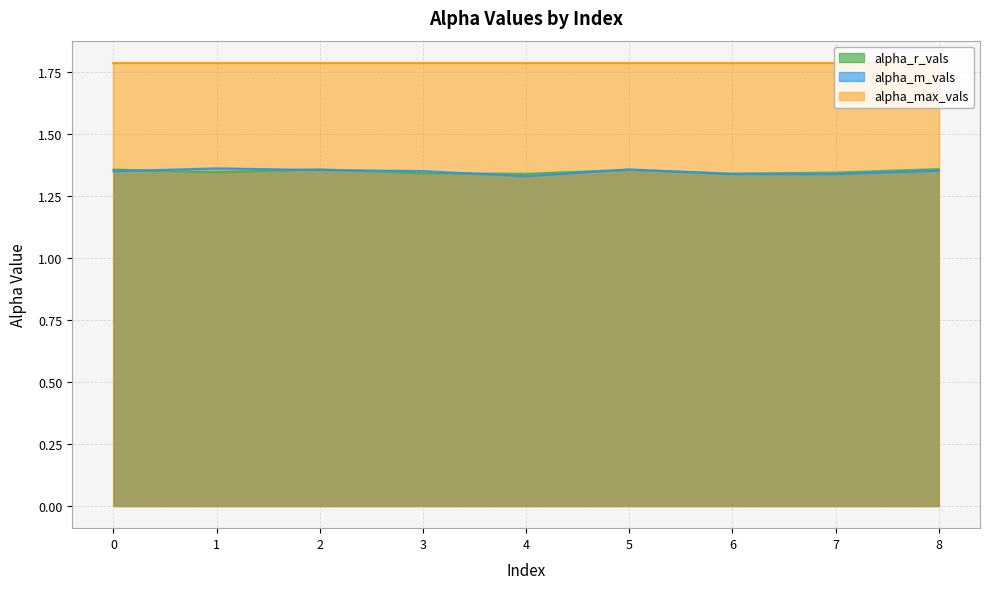

Which series has the largest range (max minus min)?

alpha_m_vals